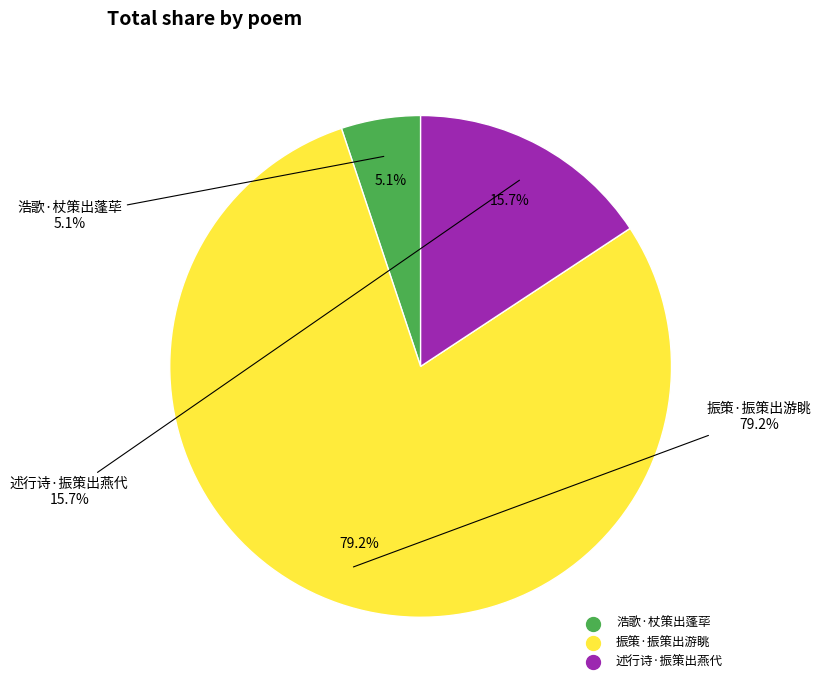

What is the smallest slice in the pie chart?

浩歌·杖策出蓬荜